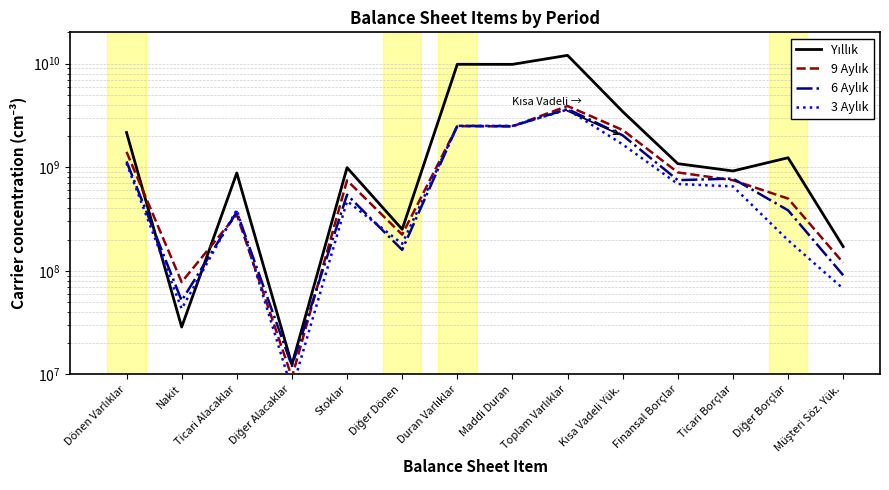

At which label does 3 Aylık first exceed 651966000?

Dönen Varlıklar